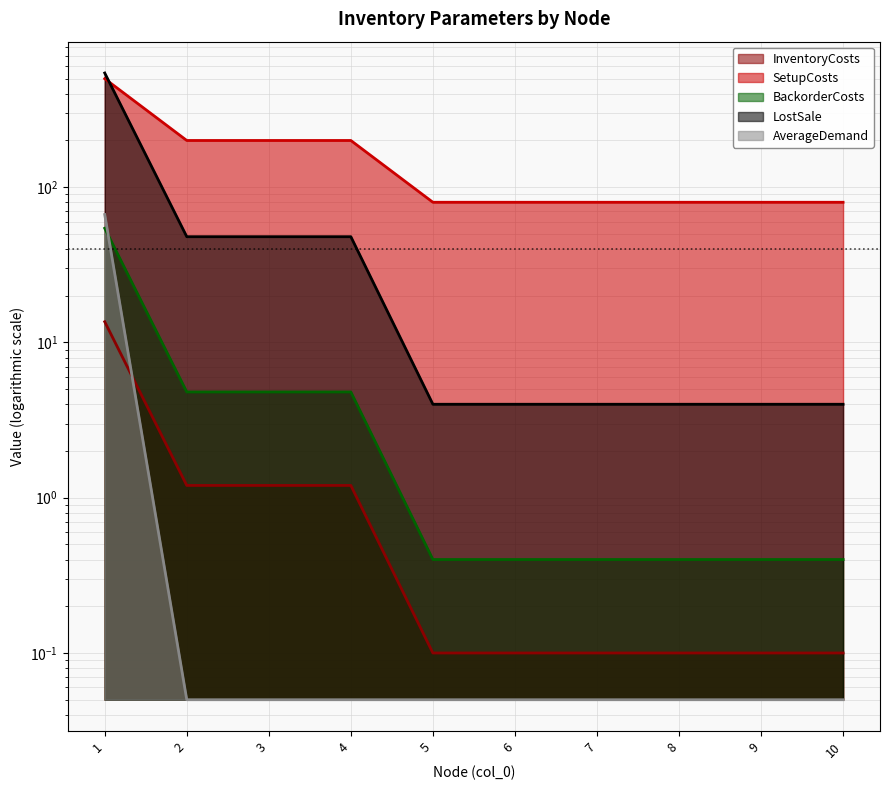

Reading right to left, transcribe all the data shown in this chart.

InventoryCosts: 0.1	0.1	0.1	0.1	0.1	0.1	1.2	1.2	1.2	13.6
SetupCosts: 80.0	80.0	80.0	80.0	80.0	80.0	200.0	200.0	200.0	500.0
BackorderCosts: 0.4	0.4	0.4	0.4	0.4	0.4	4.8	4.8	4.8	54.4
LostSale: 4.0	4.0	4.0	4.0	4.0	4.0	48.0	48.0	48.0	544.0
AverageDemand: 0.1	0.1	0.1	0.1	0.1	0.1	0.1	0.1	0.1	66.7